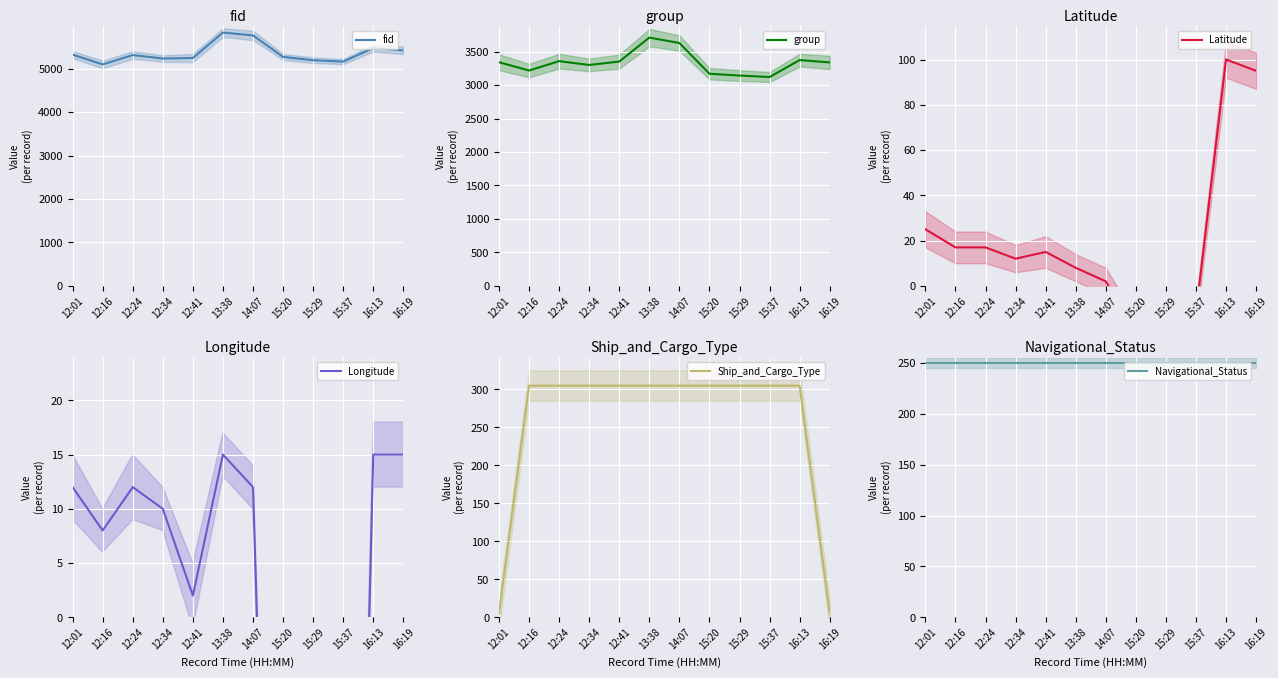

Reading right to left, list all the values displayed in this chart.

fid: 16:19=5423	16:13=5476	15:37=5164	15:29=5195	15:20=5272	14:07=5767	13:38=5832	12:41=5247	12:34=5234	12:24=5314	12:16=5099	12:01=5324
group: 16:19=3338	16:13=3373	15:37=3120	15:29=3142	15:20=3169	14:07=3628	13:38=3709	12:41=3351	12:34=3300	12:24=3357	12:16=3217	12:01=3341
Latitude: 16:19=95	16:13=100	15:37=-12	15:29=-15	15:20=-20	14:07=2	13:38=8	12:41=15	12:34=12	12:24=17	12:16=17	12:01=25
Longitude: 16:19=15	16:13=15	15:37=-97	15:29=-93	15:20=-80	14:07=12	13:38=15	12:41=2	12:34=10	12:24=12	12:16=8	12:01=12
Ship_and_Cargo_Type: 16:19=5	16:13=305	15:37=305	15:29=305	15:20=305	14:07=305	13:38=305	12:41=305	12:34=305	12:24=305	12:16=305	12:01=5
Navigational_Status: 16:19=250	16:13=250	15:37=250	15:29=250	15:20=250	14:07=250	13:38=250	12:41=250	12:34=250	12:24=250	12:16=250	12:01=250